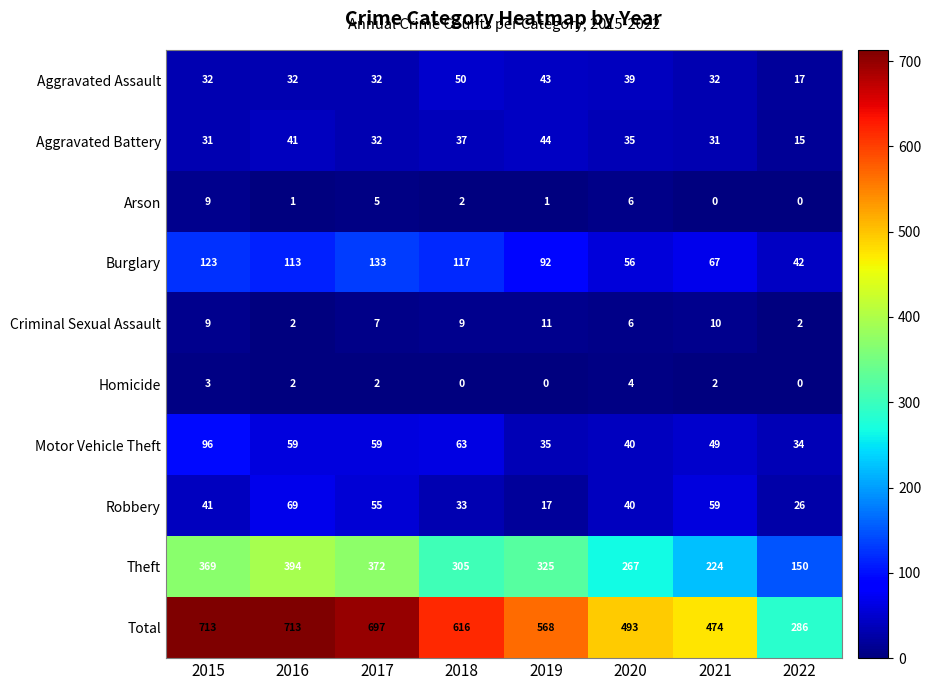

Which series has the largest range (max minus min)?

Total